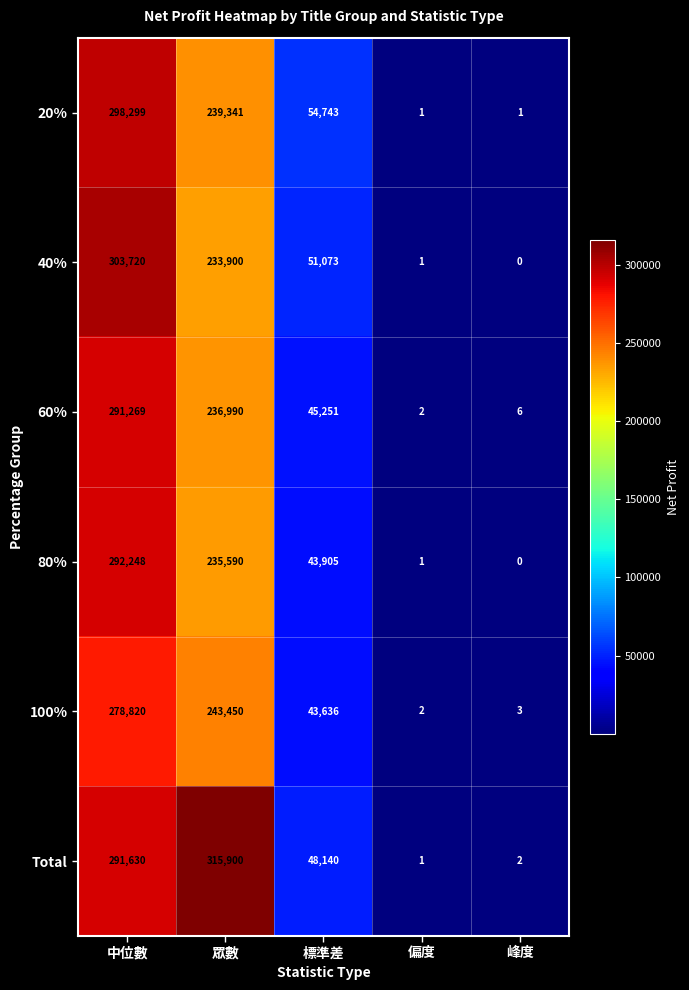

Which series has the largest total across all categories?

Total